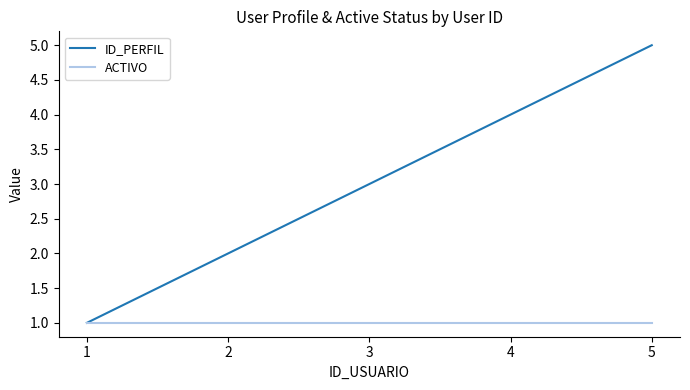

Rank the series by their maximum value, from lowest to highest.

ACTIVO, ID_PERFIL